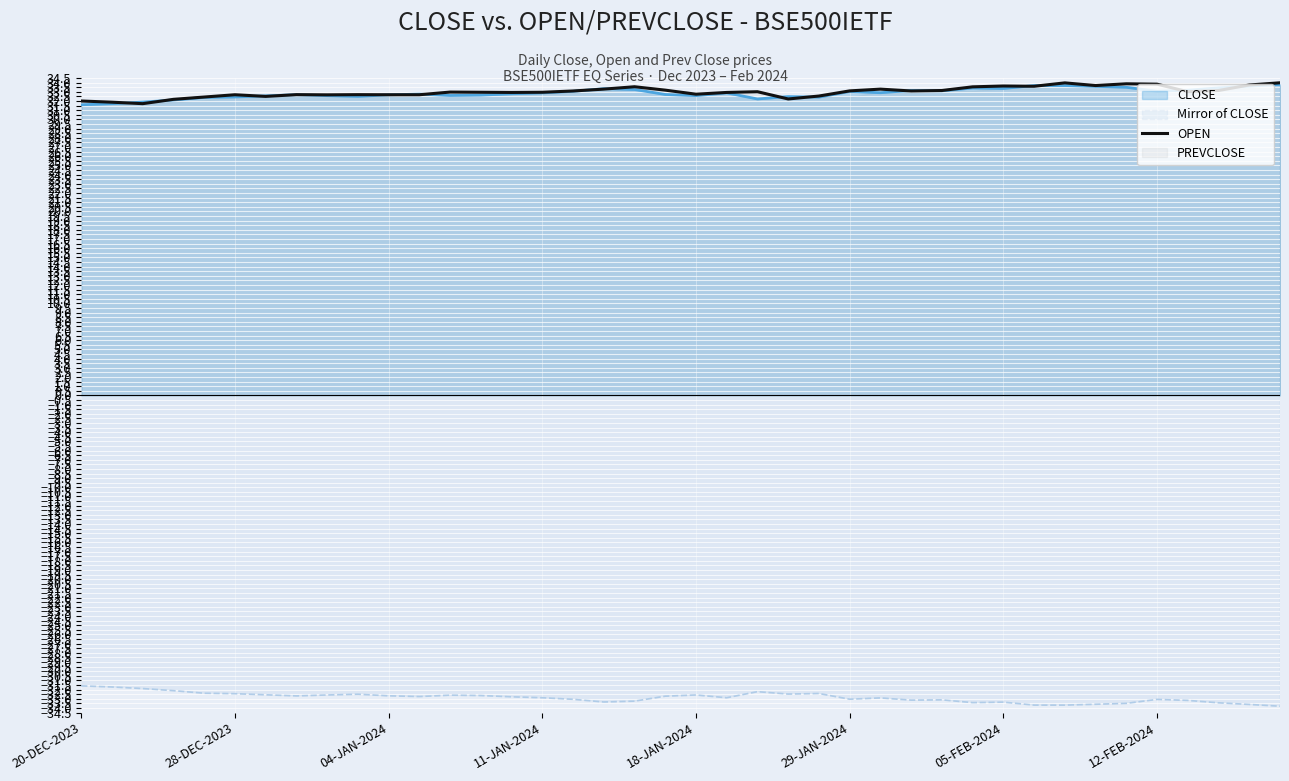

True or false: CLOSE and Mirror of CLOSE intersect in this chart.

False